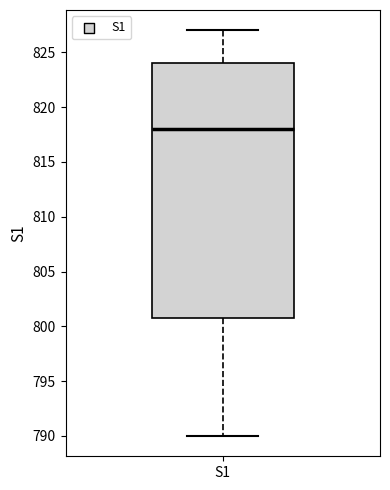

Where does the lower whisker of the box for S1 end on the y-axis? The values are not printed on the chart, so give them approximately, as read against the axis.

790